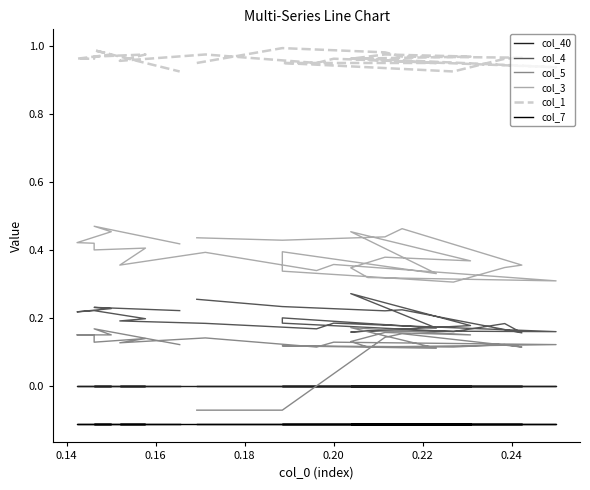

True or false: col_3 and col_7 cross at least once.

False